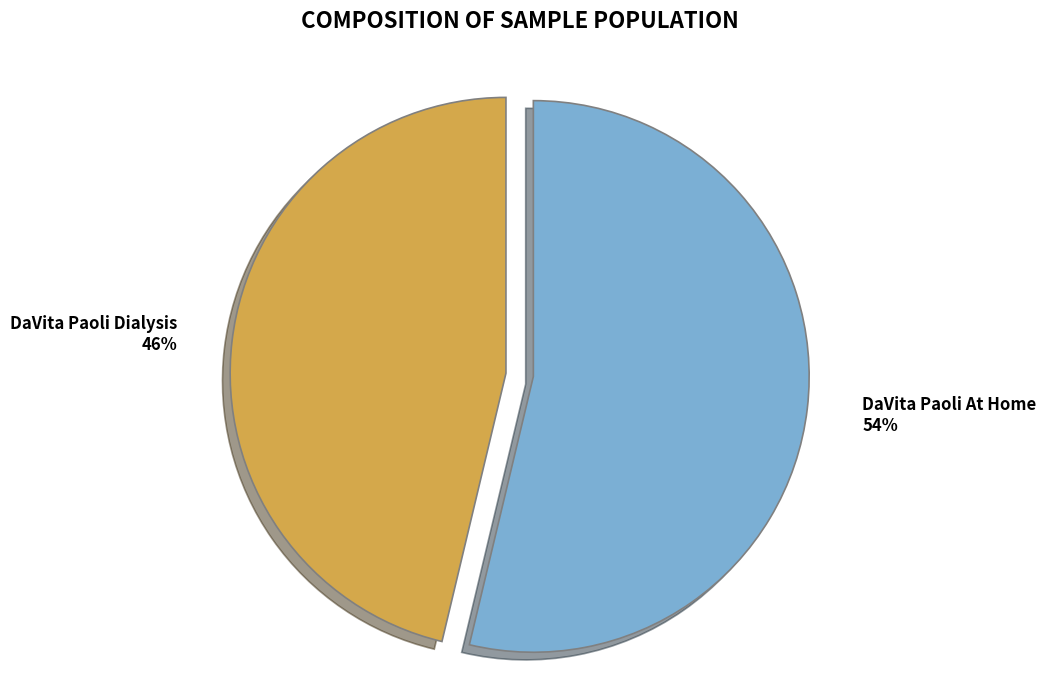

What is the majority slice?

DaVita Paoli At Home